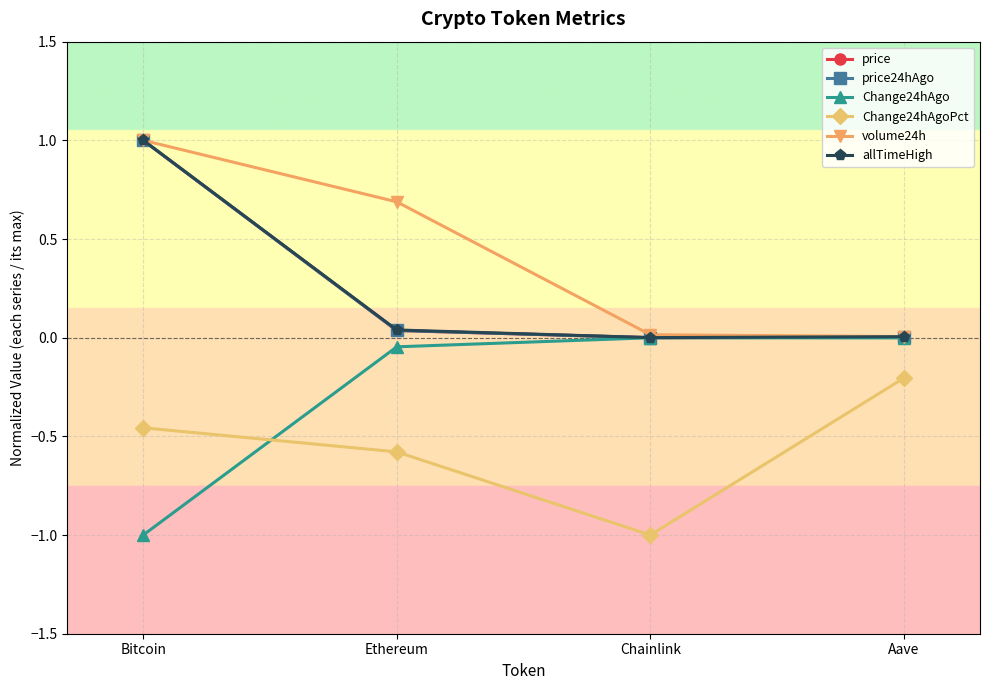

Is it true that Change24hAgoPct equals -0.8 at Ethereum?

False